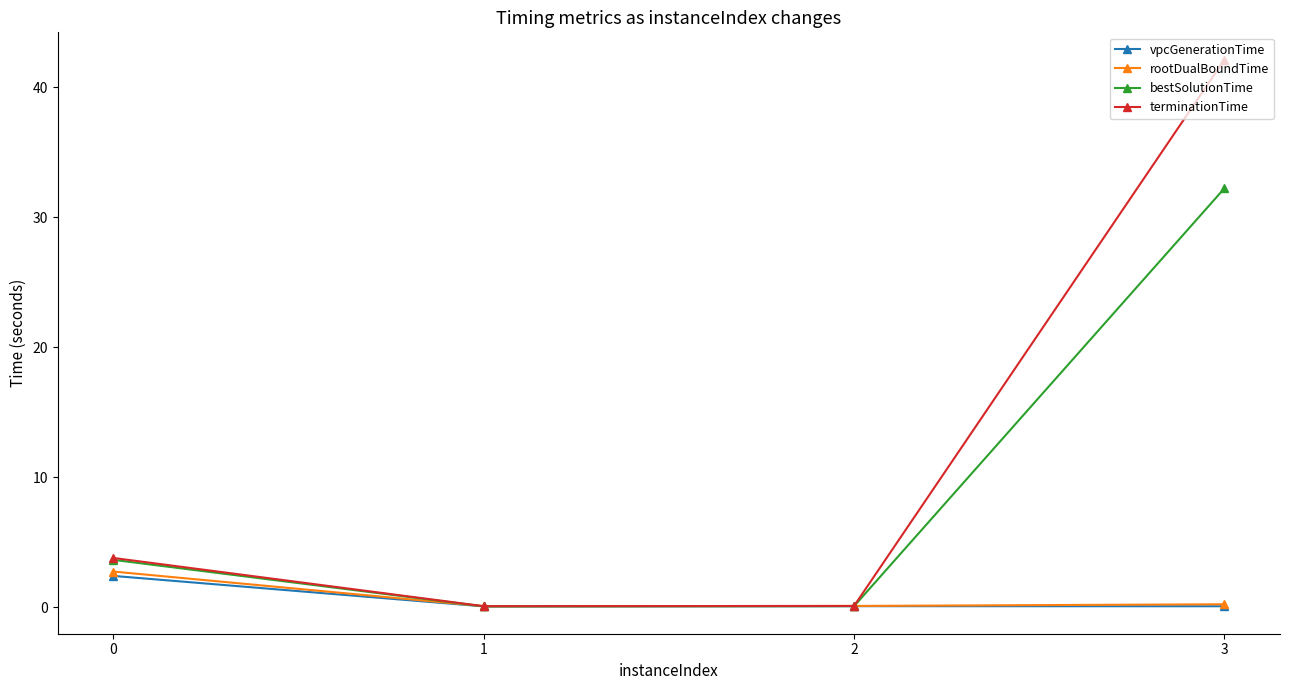

What is the sum of all terminationTime values?

46.1